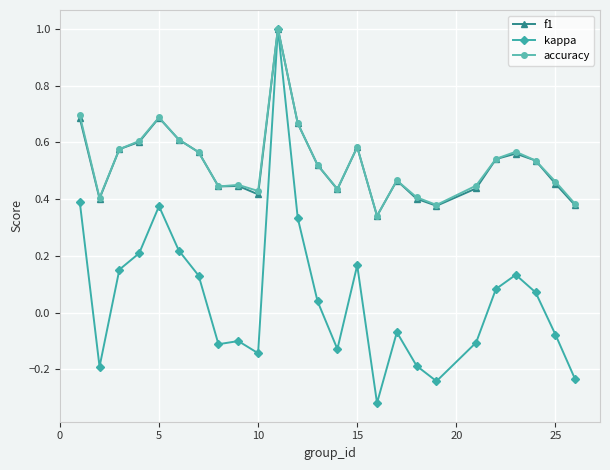

Does the chart have visible grid lines?

Yes